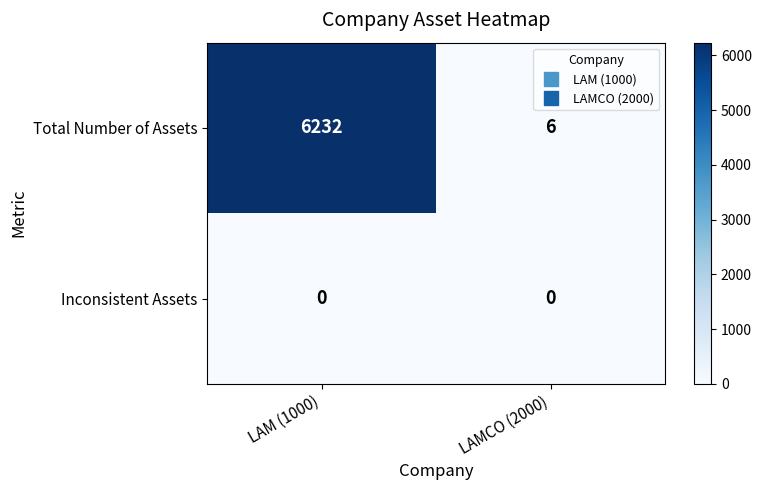

At which category does the chart reach its peak across all series?

LAM (1000)